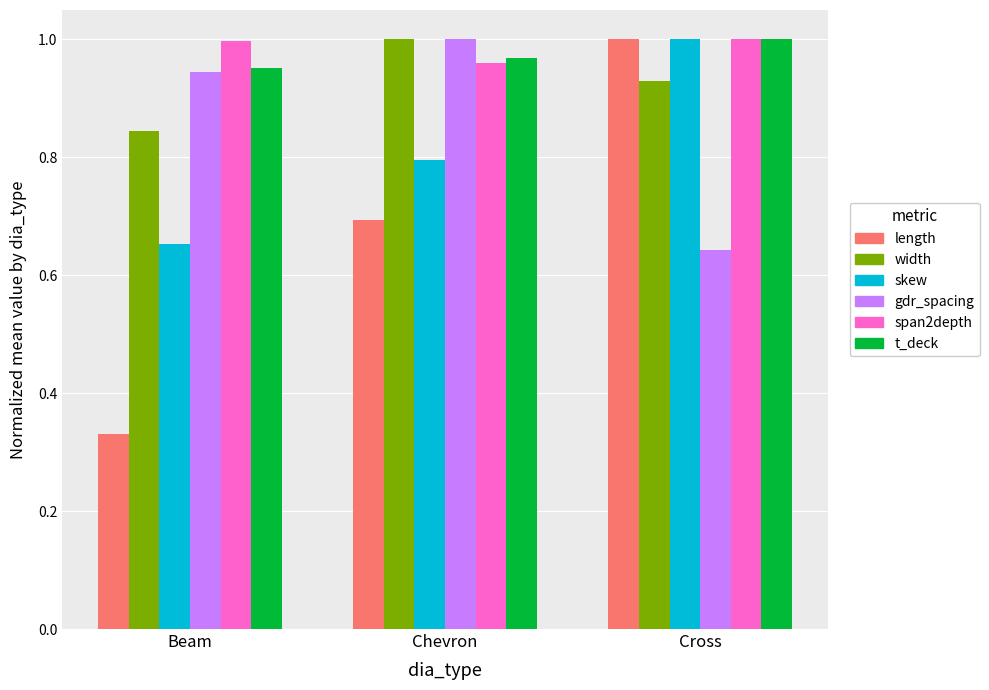

How many bars are there in total?

18